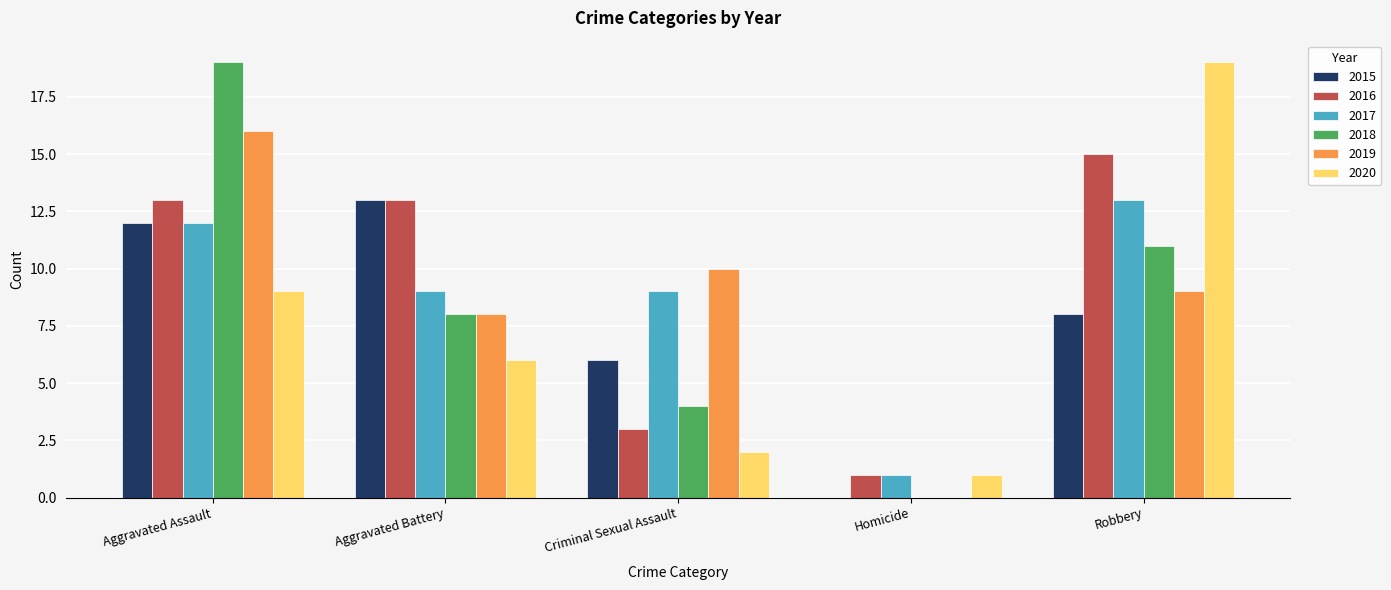

How many groups of bars are there?

5